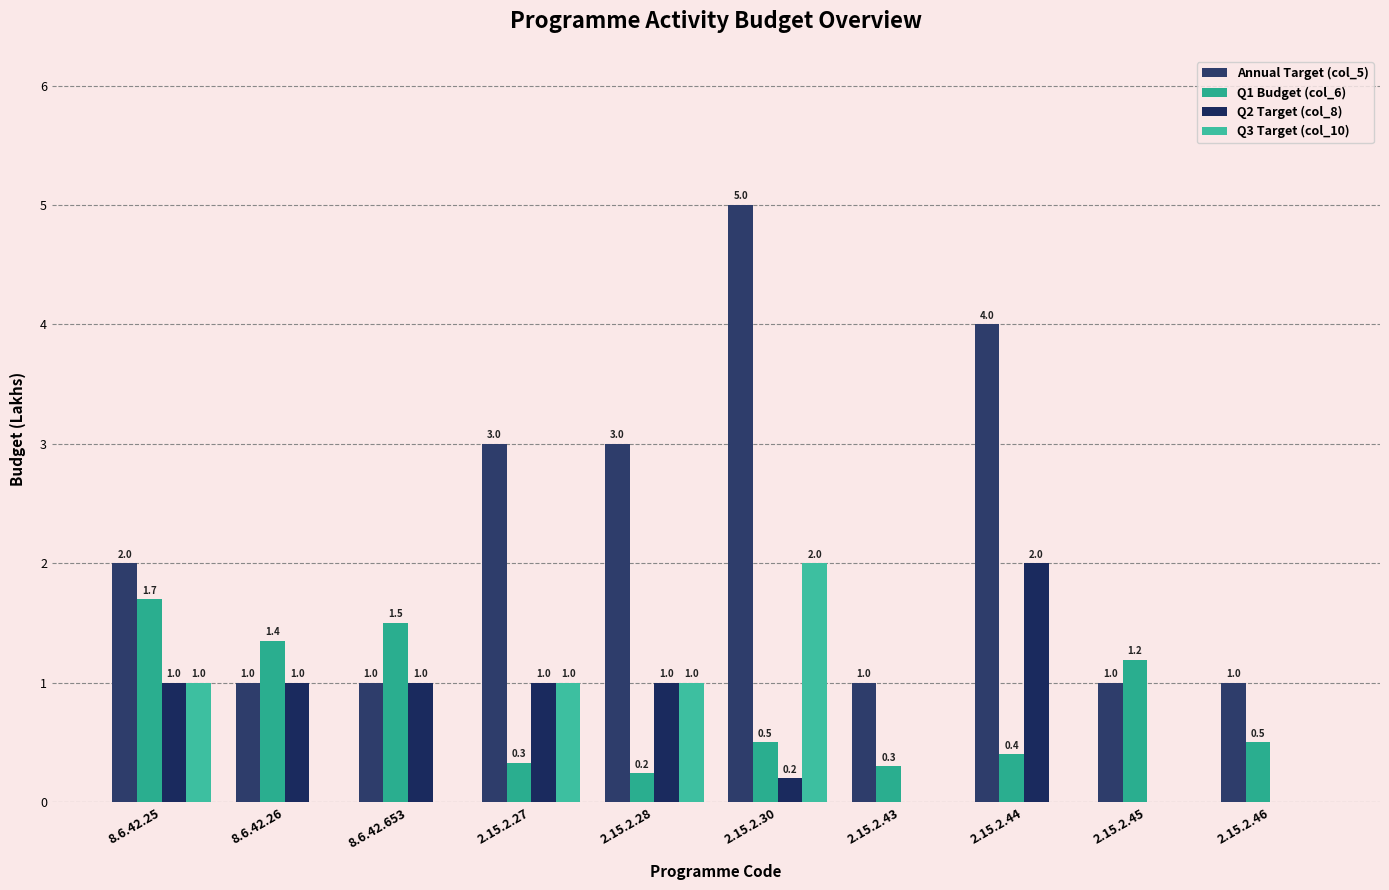

Reading left to right, list all the values displayed in this chart.

Annual Target (col_5): 8.6.42.25=2.0	8.6.42.26=1.0	8.6.42.653=1.0	2.15.2.27=3.0	2.15.2.28=3.0	2.15.2.30=5.0	2.15.2.43=1.0	2.15.2.44=4.0	2.15.2.45=1.0	2.15.2.46=1.0
Q1 Budget (col_6): 8.6.42.25=1.7	8.6.42.26=1.4	8.6.42.653=1.5	2.15.2.27=0.3	2.15.2.28=0.2	2.15.2.30=0.5	2.15.2.43=0.3	2.15.2.44=0.4	2.15.2.45=1.2	2.15.2.46=0.5
Q2 Target (col_8): 8.6.42.25=1.0	8.6.42.26=1.0	8.6.42.653=1.0	2.15.2.27=1.0	2.15.2.28=1.0	2.15.2.30=0.2	2.15.2.43=0.0	2.15.2.44=2.0	2.15.2.45=0.0	2.15.2.46=0.0
Q3 Target (col_10): 8.6.42.25=1.0	8.6.42.26=0.0	8.6.42.653=0.0	2.15.2.27=1.0	2.15.2.28=1.0	2.15.2.30=2.0	2.15.2.43=0.0	2.15.2.44=0.0	2.15.2.45=0.0	2.15.2.46=0.0